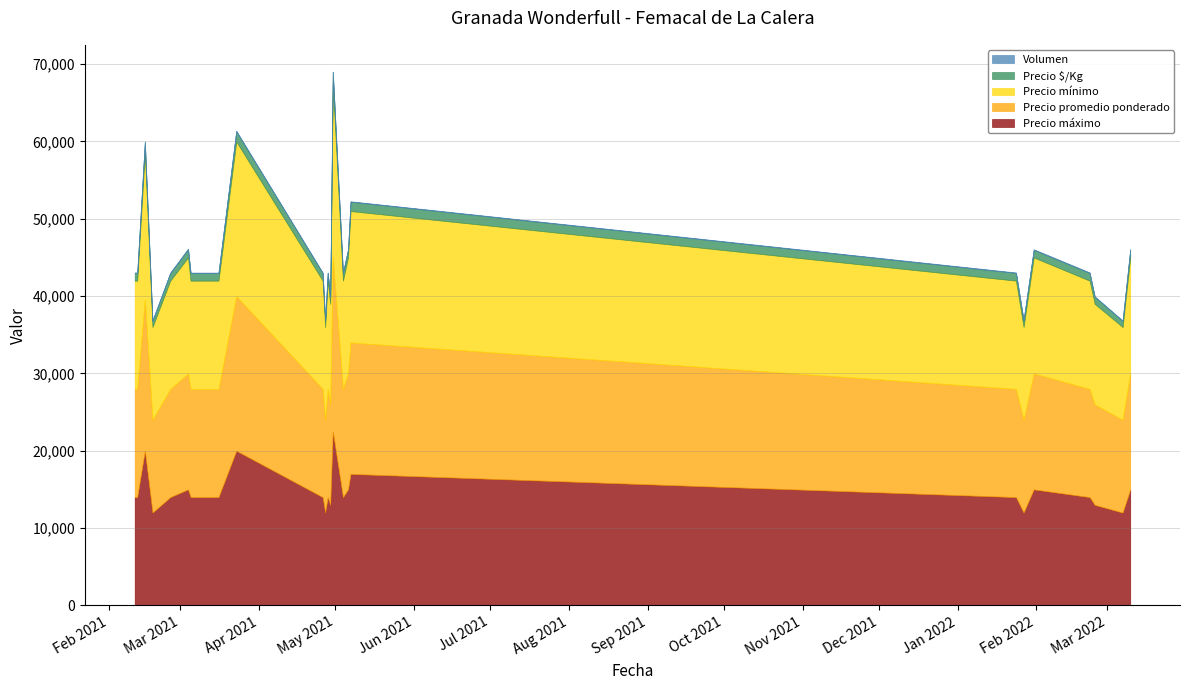

What is the spread (max minus min) of values at 2021-05-04?

13946